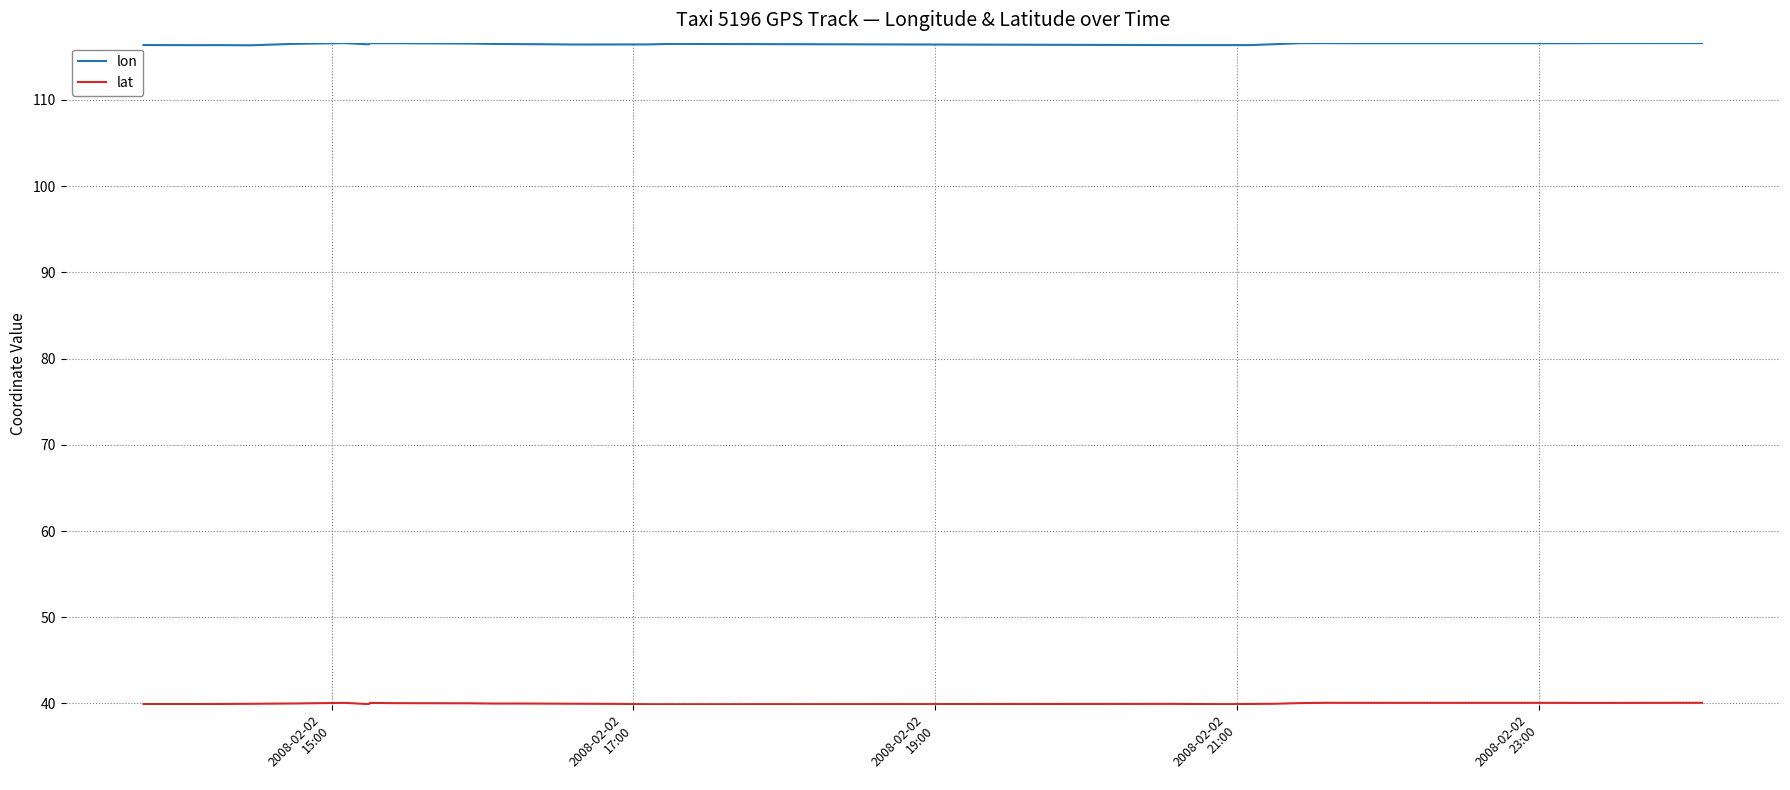

True or false: lat and lon intersect in this chart.

False